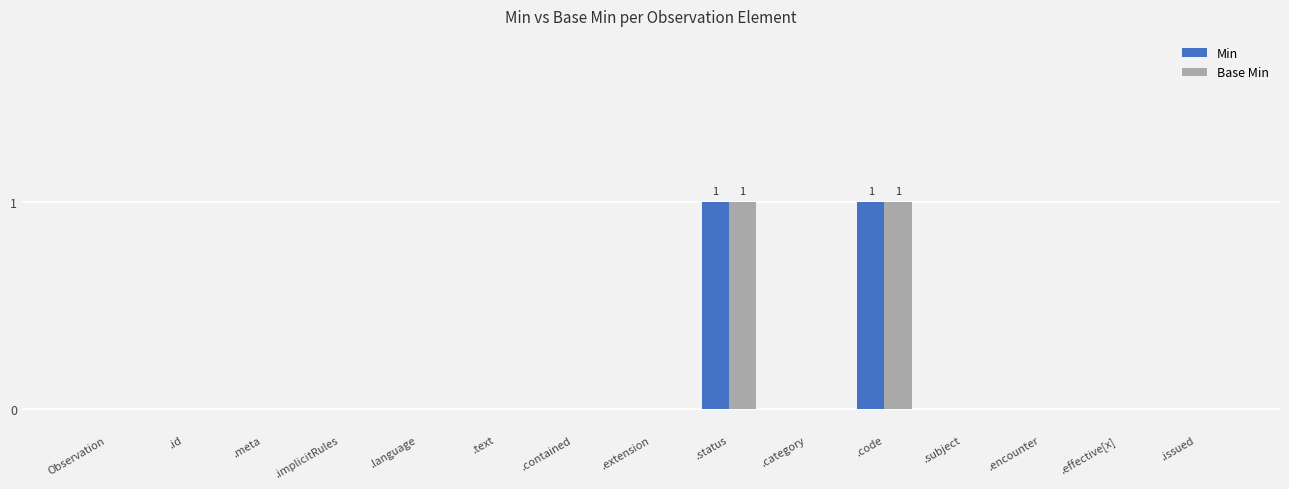

Is it true that Min equals 1 at .implicitRules?

False